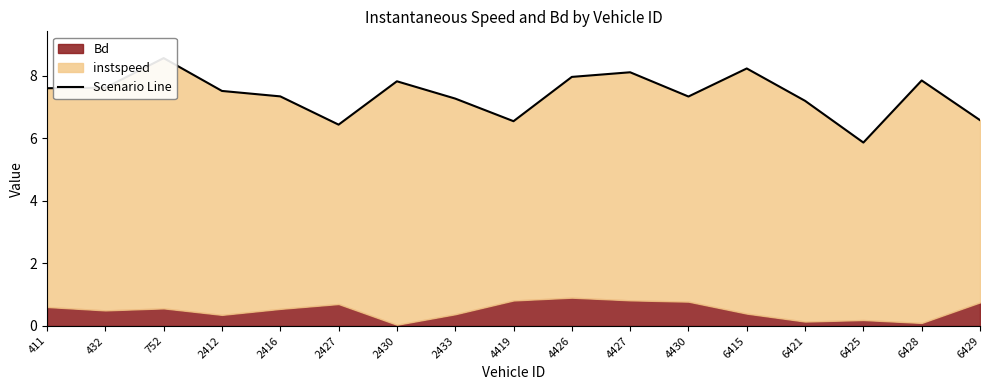

What is the ratio of the value at 6425 to the value at 2416?

0.8